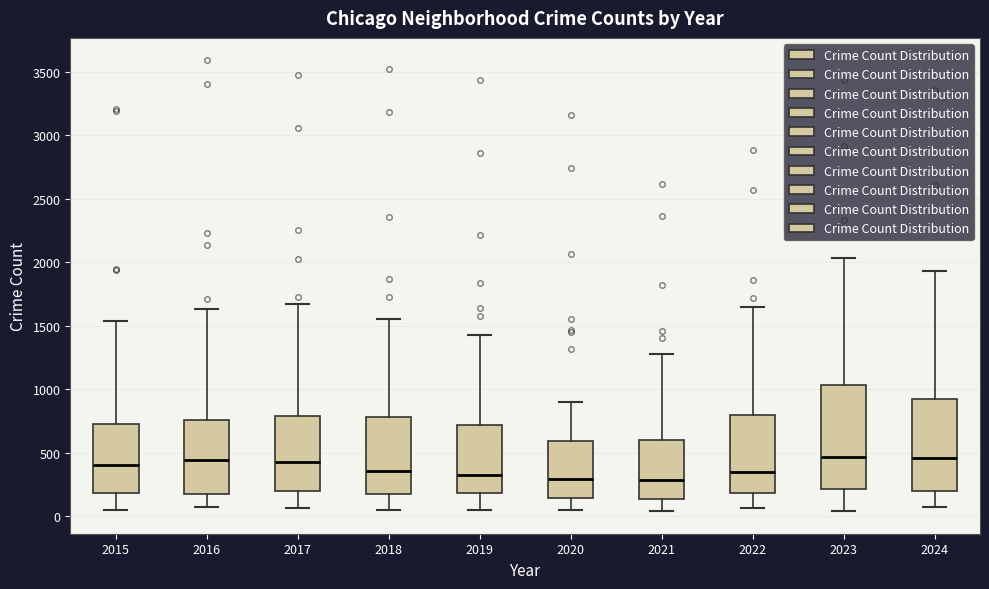

Comparing the boxes themselves (not the whiskers), which one is the tallest?

2023